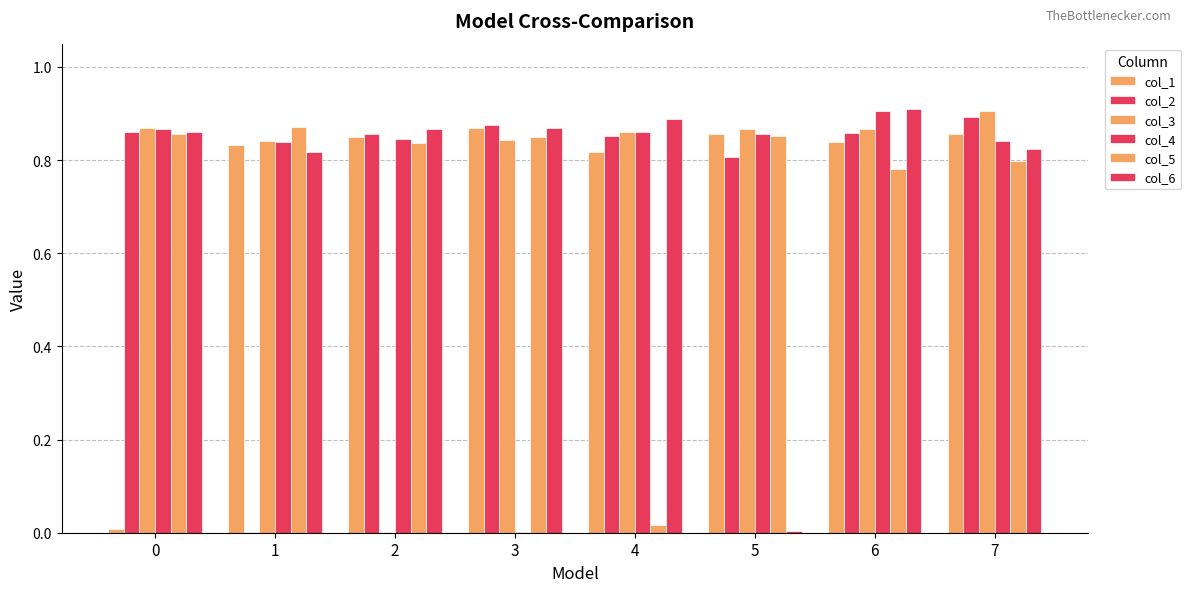

Which series changed the most between 0 and 4?

col_5